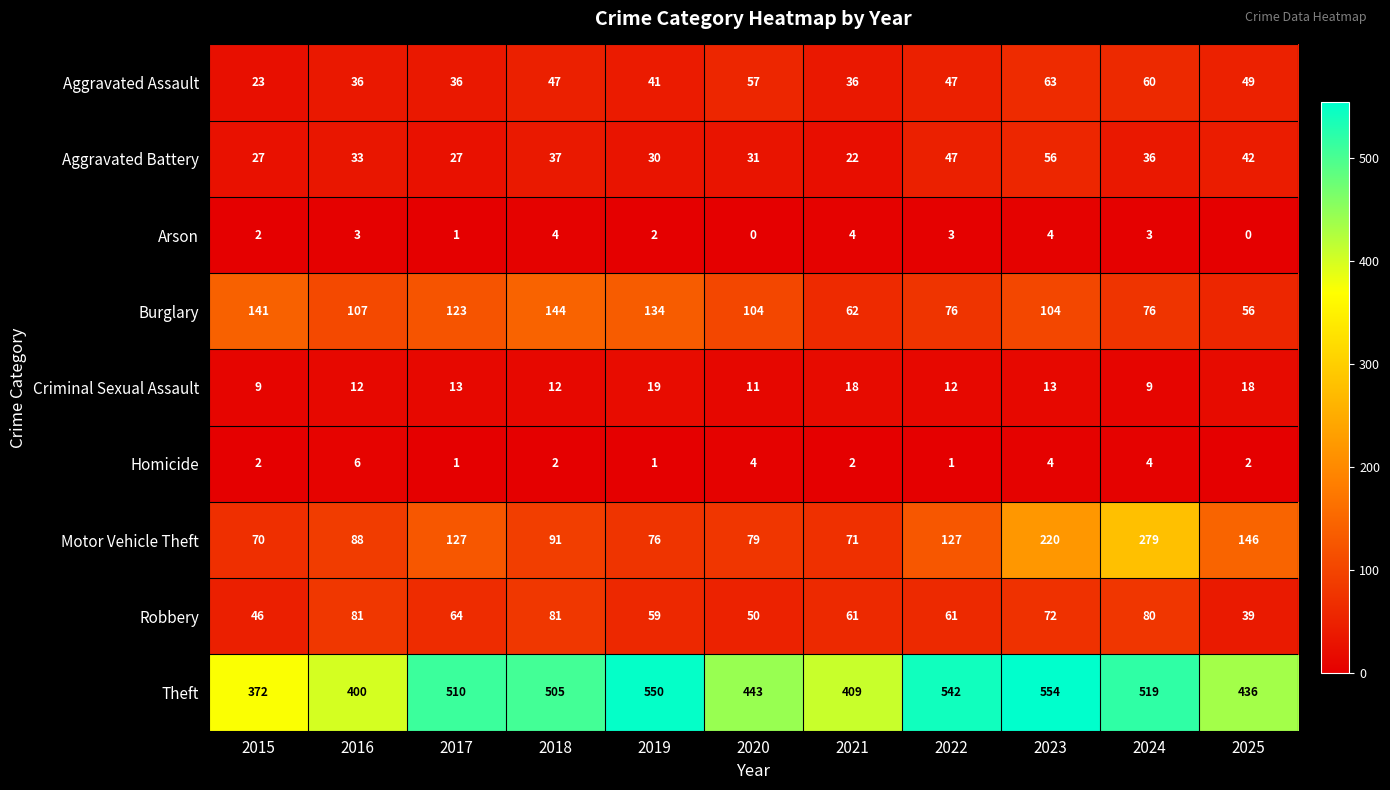

What is the greatest value displayed?

554